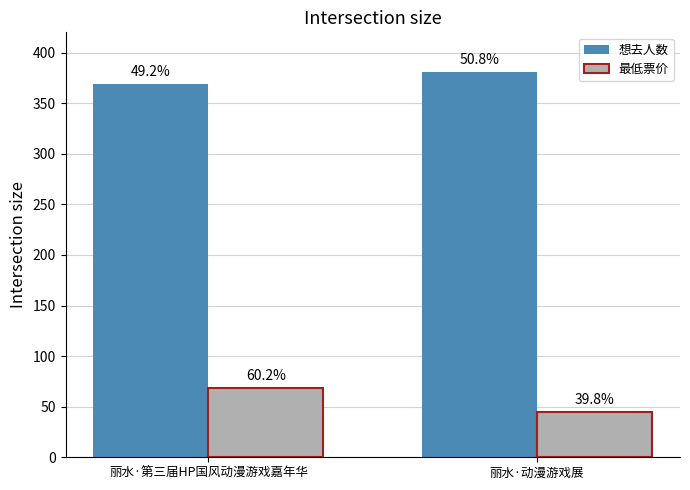

At which label is 最低票价 closest to 56?

丽水·动漫游戏展